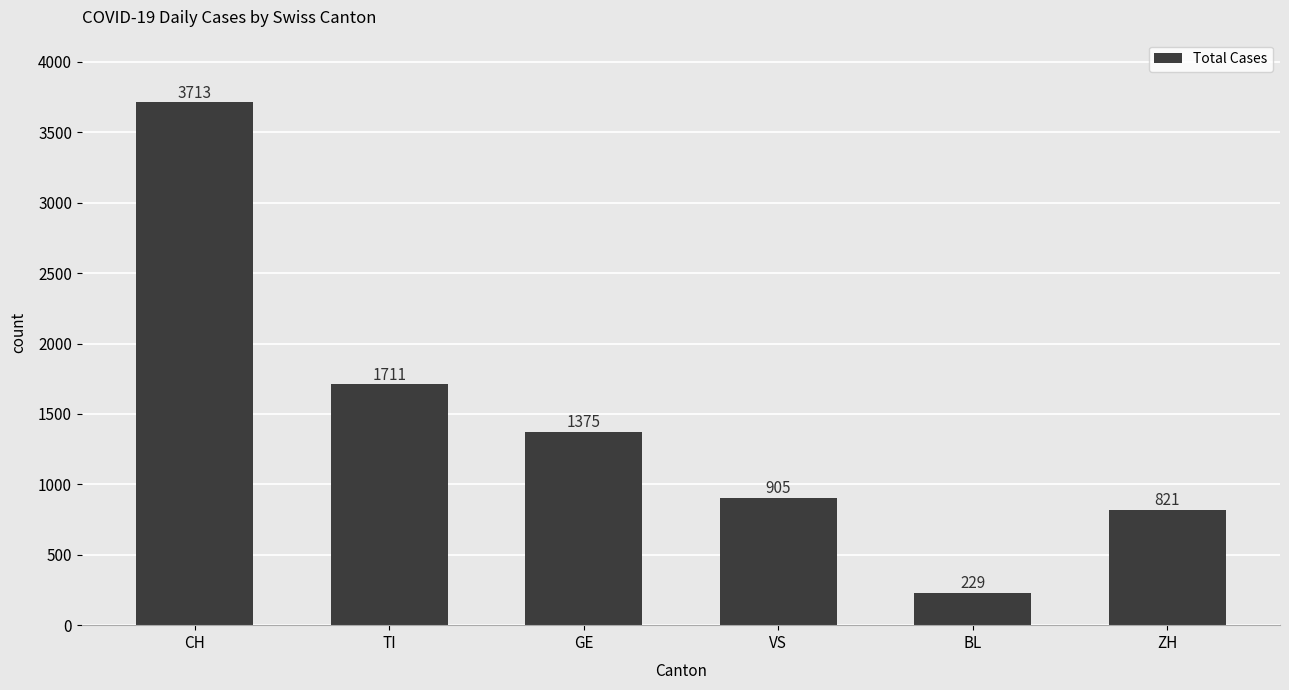

What is the average value?

1459